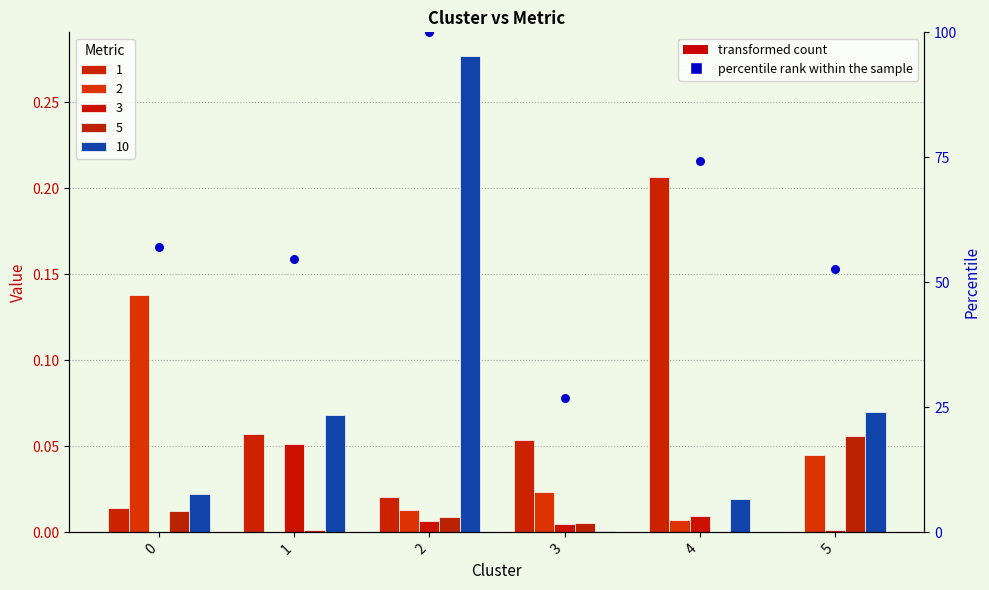

What is the ratio of the value at 3 to the value at 2?

0.3